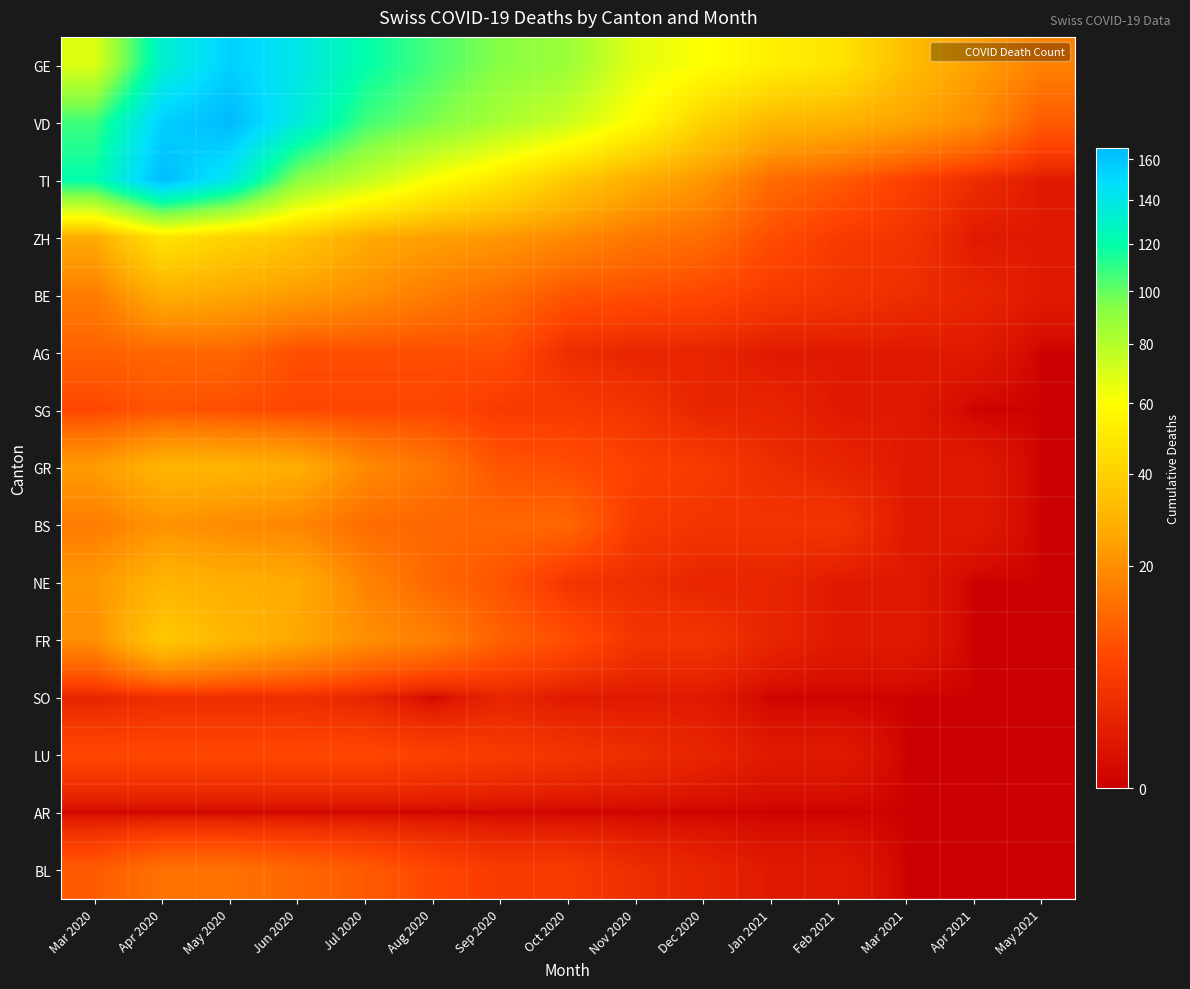

How many data points does each series have?

15